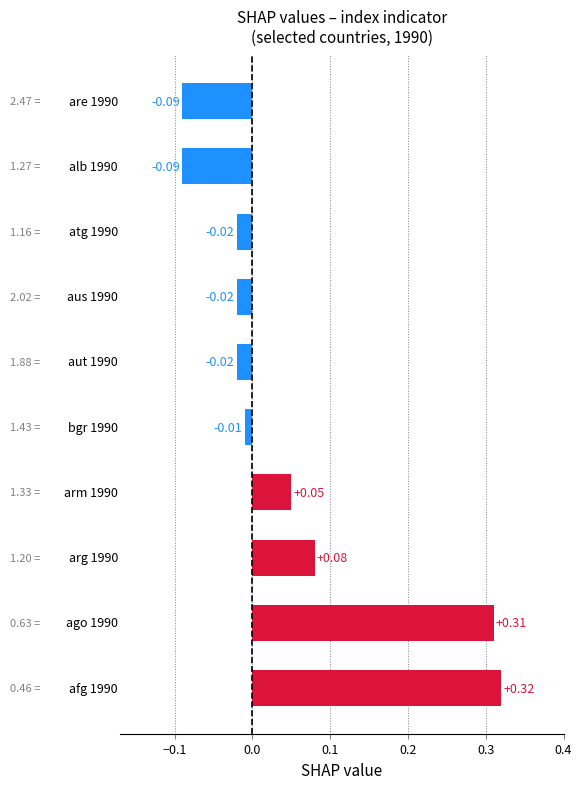

What is the difference between the second highest and minimum values?

0.4